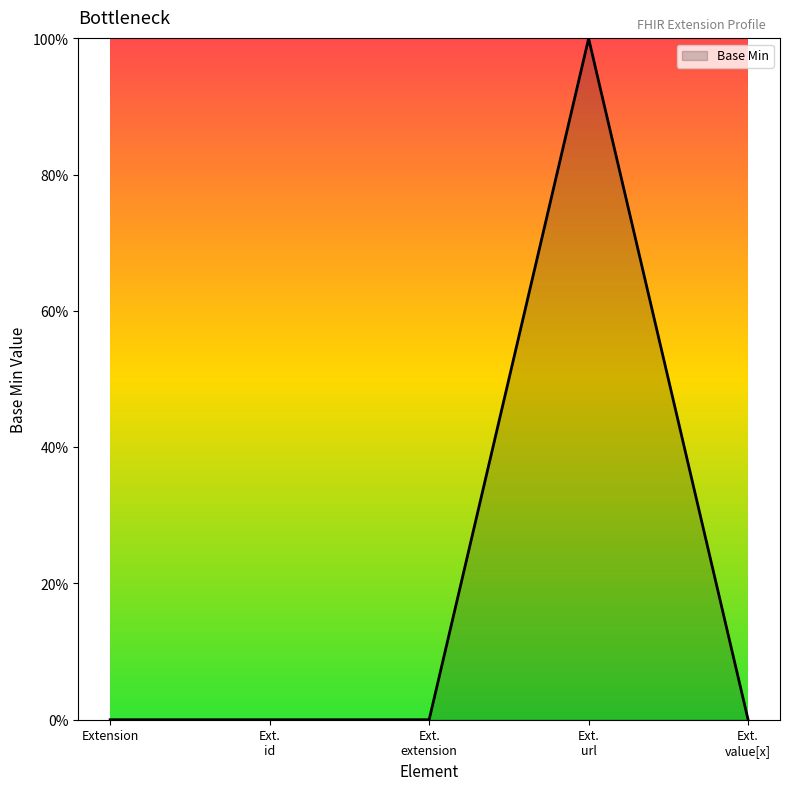

Does the chart display data point markers on the line(s)?

No